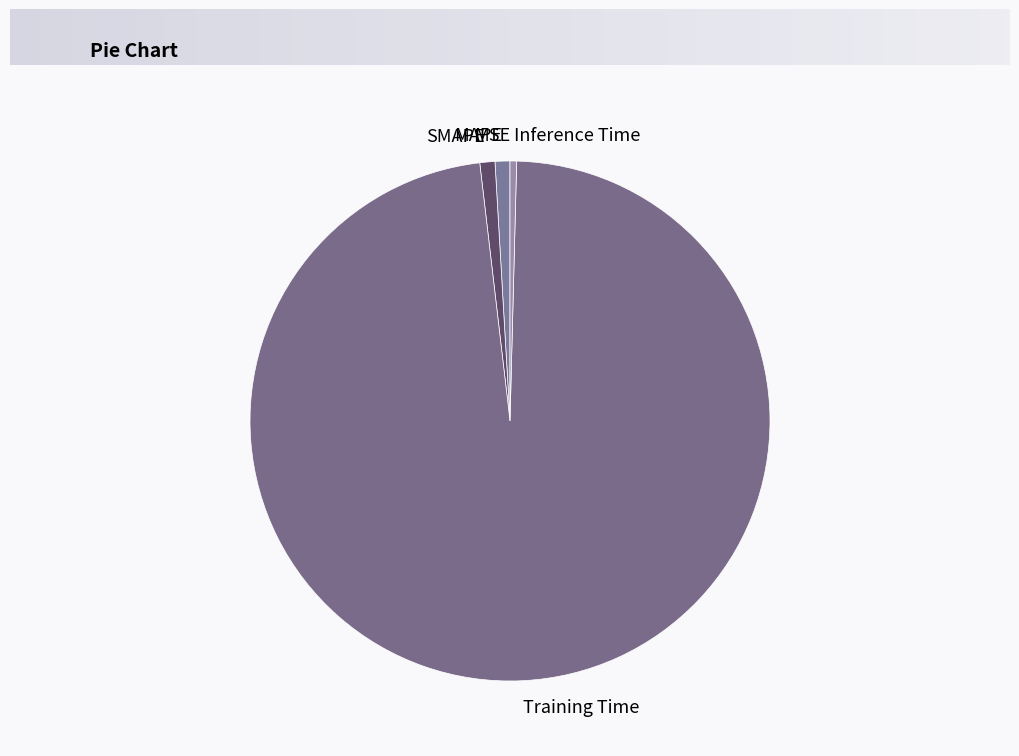

The MAPE slice represents 11% of the pie. True or false?

False